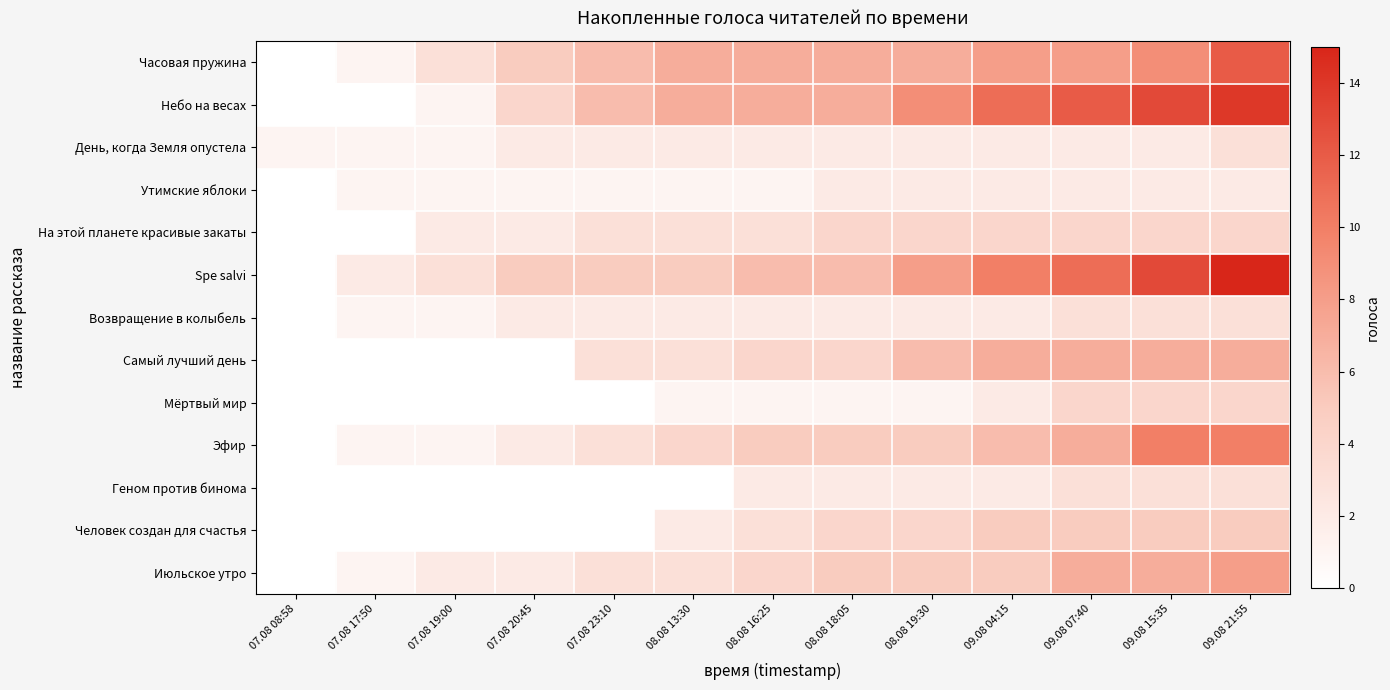

How many distinct data groups are displayed?

13